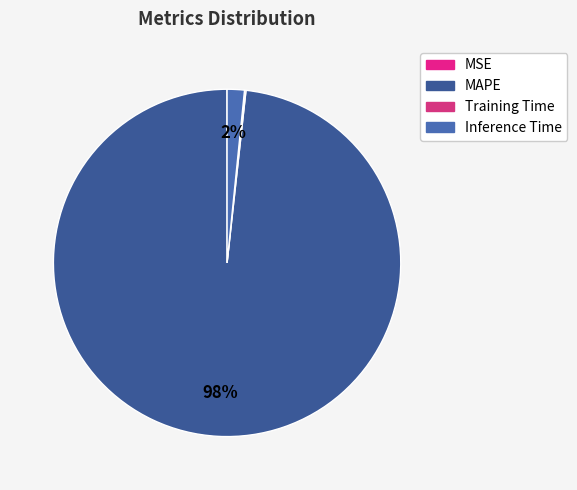

To the nearest percent, what percentage of the pie is Inference Time?

2%